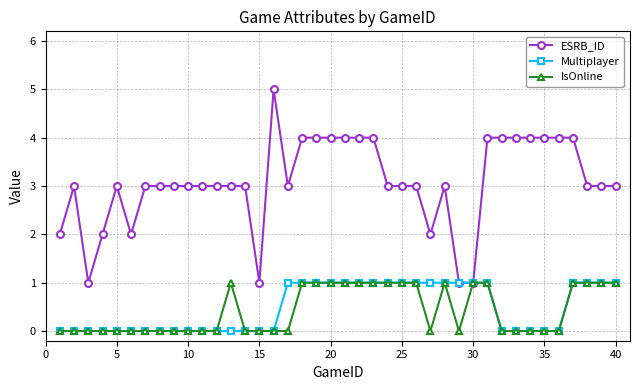

Reading left to right, extract all data points from this chart.

ESRB_ID: 2	3	1	2	3	2	3	3	3	3	3	3	3	3	1	5	3	4	4	4	4	4	4	3	3	3	2	3	1	1	4	4	4	4	4	4	4	3	3	3
Multiplayer: 0	0	0	0	0	0	0	0	0	0	0	0	0	0	0	0	1	1	1	1	1	1	1	1	1	1	1	1	1	1	1	0	0	0	0	0	1	1	1	1
IsOnline: 0	0	0	0	0	0	0	0	0	0	0	0	1	0	0	0	0	1	1	1	1	1	1	1	1	1	0	1	0	1	1	0	0	0	0	0	1	1	1	1